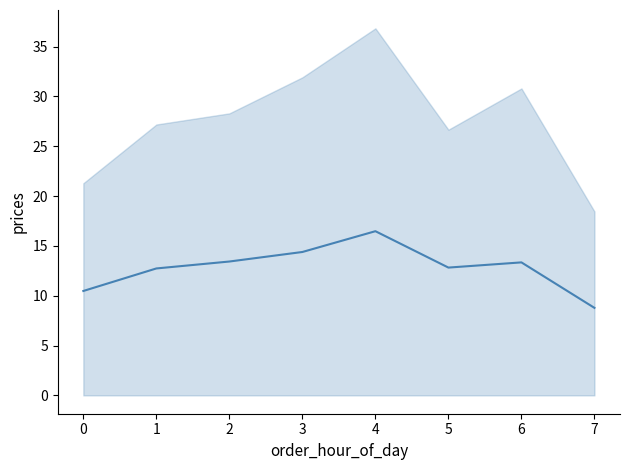

Reading left to right, extract all data points from this chart.

10.5	12.7	13.4	14.4	16.5	12.8	13.3	8.8